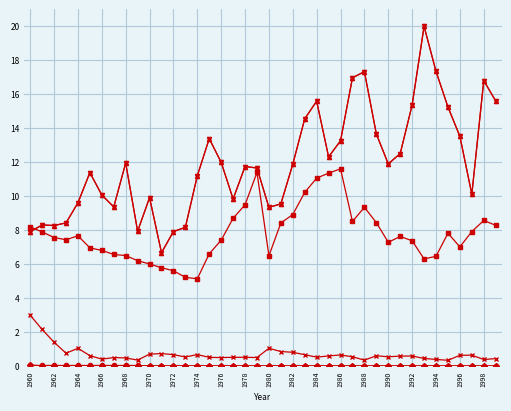

Is this an area chart (filled region under the line)?

No